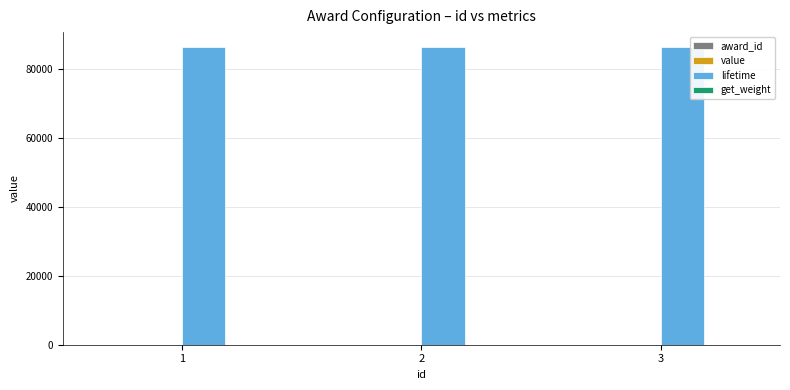

Are the bars grouped side by side (vs. stacked)?

Yes